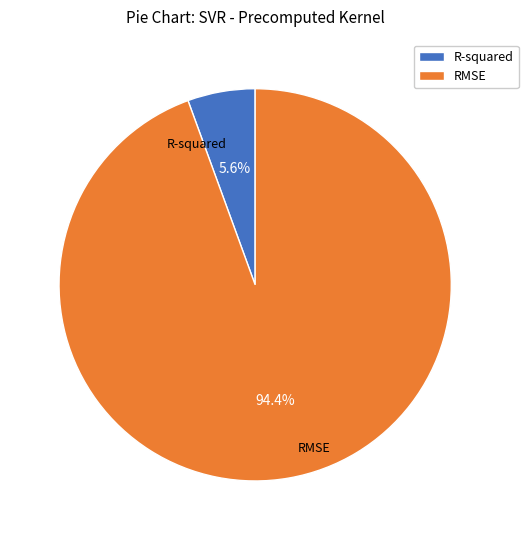

What percentage is the RMSE slice, to the nearest percent?

94%